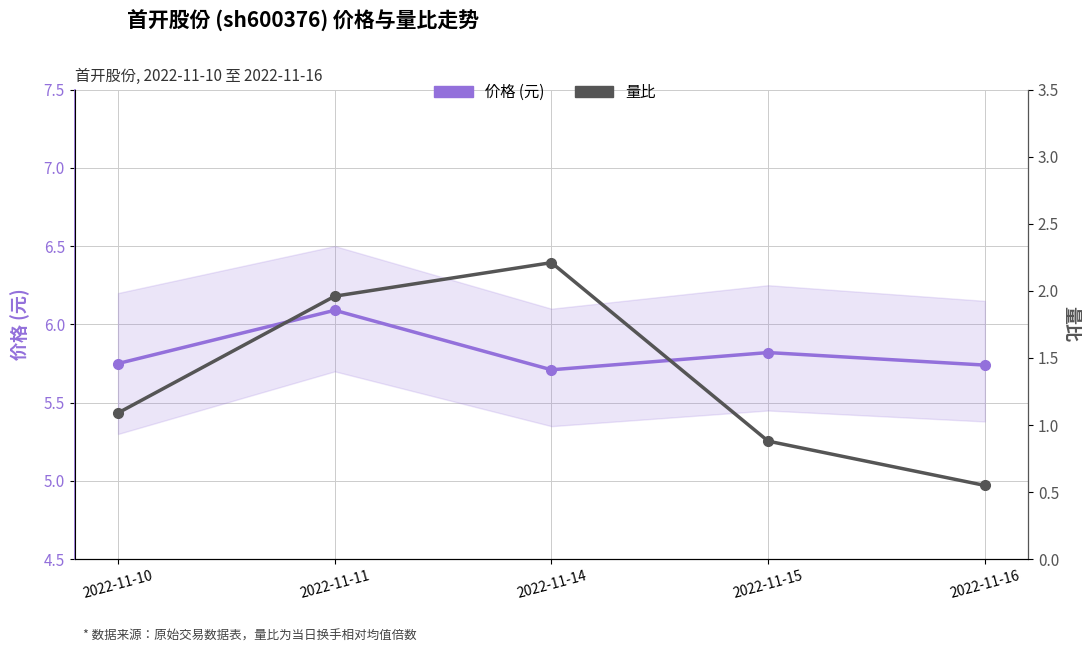

What is the approximate value of 量比 at 2022-11-15?

0.9